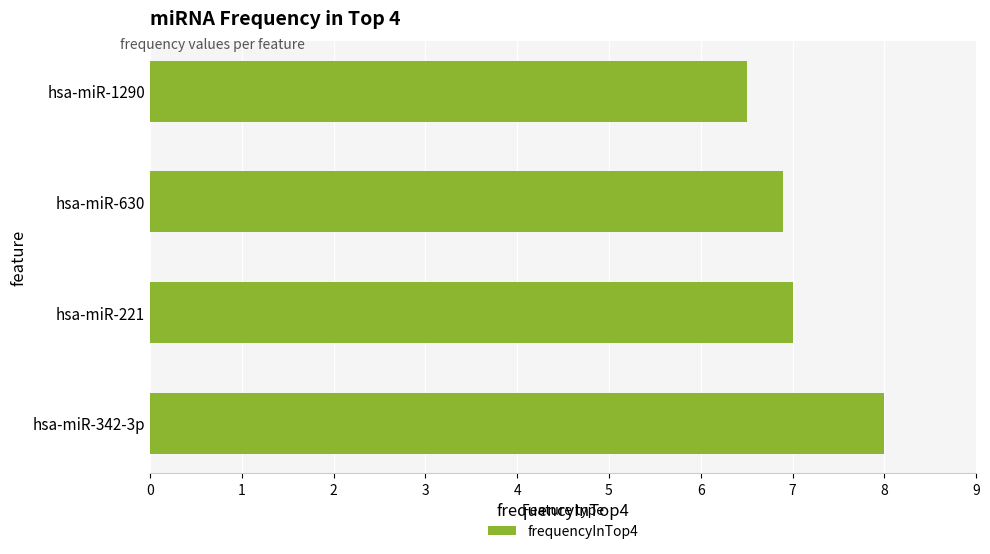

What is the minimum value shown in the chart?

6.5